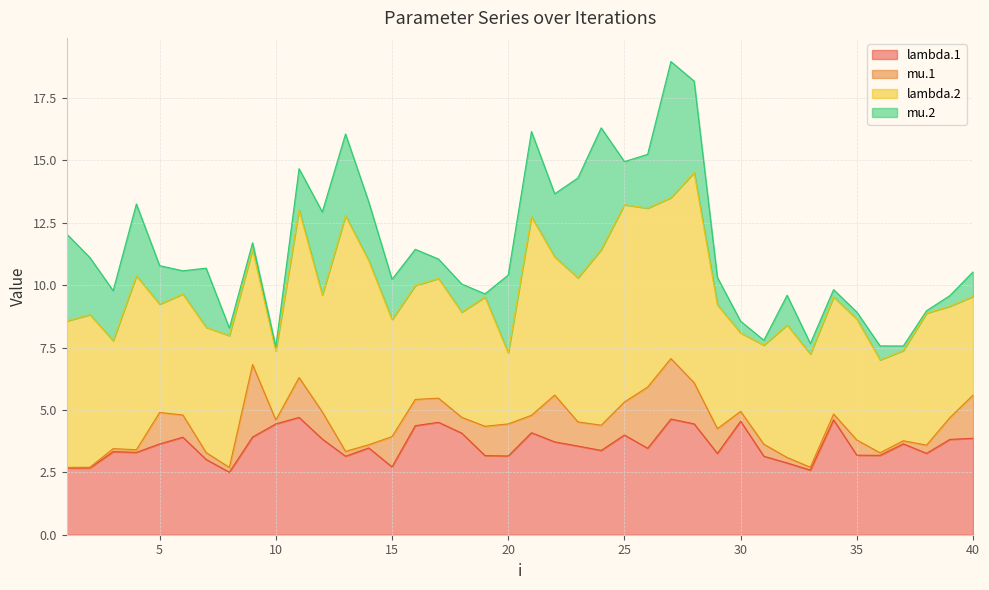

Reading right to left, extract all data points from this chart.

lambda.1: 3.9	3.8	3.3	3.6	3.2	3.2	4.6	2.6	2.9	3.1	4.5	3.3	4.4	4.6	3.5	4.0	3.4	3.6	3.7	4.1	3.2	3.2	4.1	4.5	4.4	2.7	3.5	3.1	3.8	4.7	4.4	3.9	2.5	3.0	3.9	3.6	3.3	3.3	2.7	2.7
mu.1: 1.7	0.9	0.3	0.1	0.1	0.6	0.2	0.1	0.2	0.5	0.4	1.0	1.6	2.4	2.5	1.3	1.0	1.0	1.9	0.7	1.3	1.2	0.6	1.0	1.1	1.2	0.1	0.2	1.1	1.6	0.2	2.9	0.2	0.3	0.9	1.3	0.1	0.1	0.0	0.0
lambda.2: 4.0	4.5	5.3	3.6	3.7	4.8	4.7	4.5	5.3	4.0	3.1	5.0	8.4	6.4	7.2	7.9	7.0	5.8	5.5	8.0	2.8	5.2	4.2	4.8	4.6	4.7	7.4	9.4	4.7	6.7	2.8	4.6	5.3	5.0	4.8	4.3	7.0	4.3	6.1	5.9
mu.2: 1.0	0.4	0.1	0.2	0.6	0.3	0.3	0.4	1.2	0.2	0.5	1.1	3.7	5.5	2.2	1.7	4.9	4.0	2.5	3.4	3.1	0.1	1.1	0.8	1.5	1.6	2.3	3.3	3.3	1.6	0.2	0.3	0.3	2.4	0.9	1.5	2.9	2.0	2.3	3.5